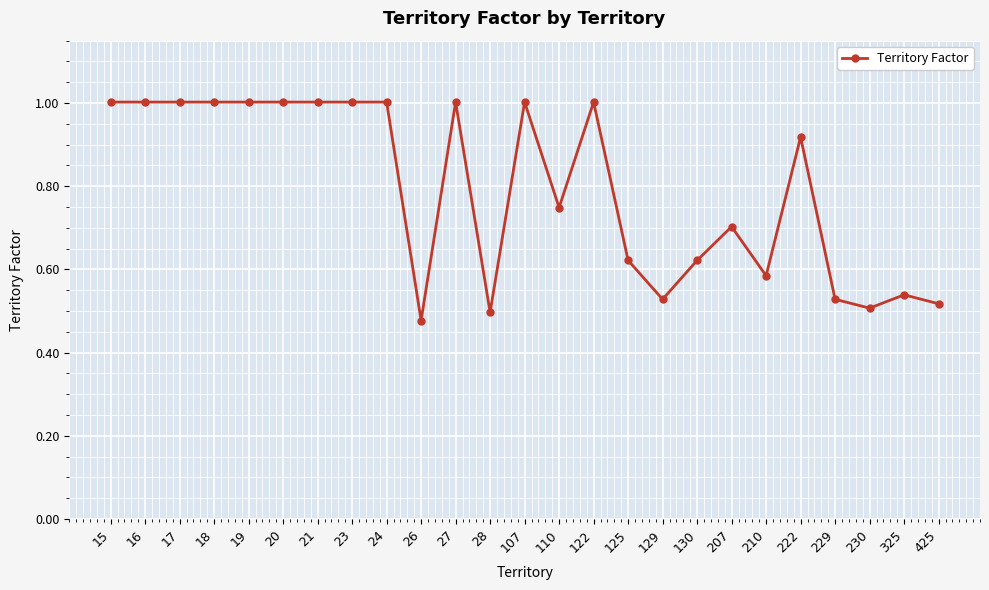

Between 28 and 18, which is larger?

18